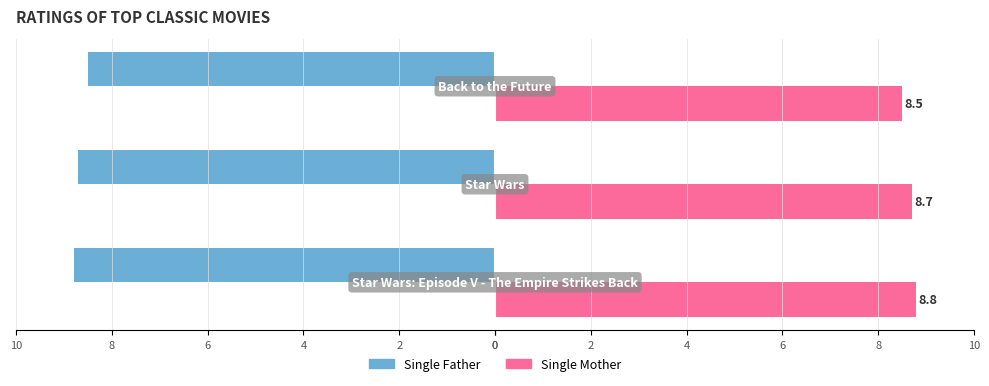

Reading right to left, transcribe all the data shown in this chart.

Single Father: -8.5	-8.7	-8.8
Single Mother: 8.5	8.7	8.8